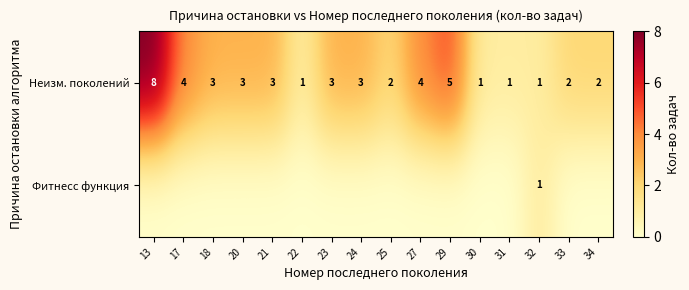

Is it true that Неизм. поколений equals 1 at 34?

False